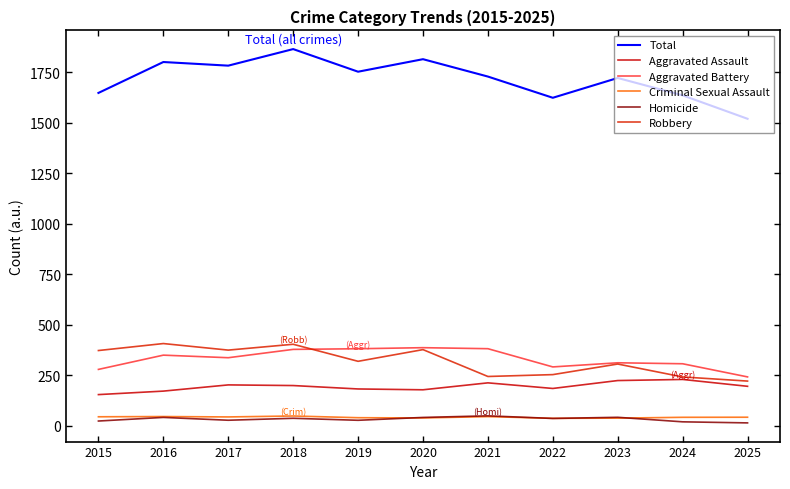

Read the Robbery value at 2025.

221.7